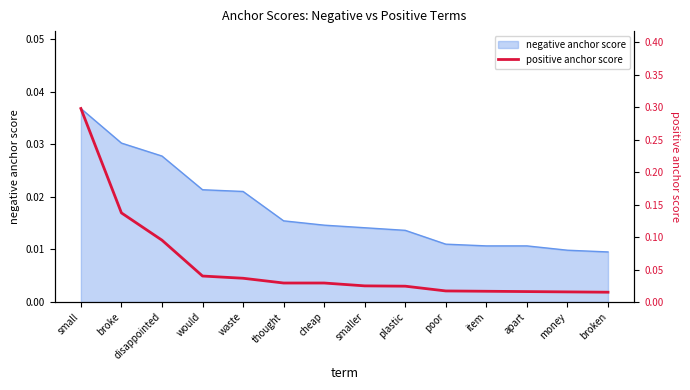

Does the chart have visible grid lines?

No